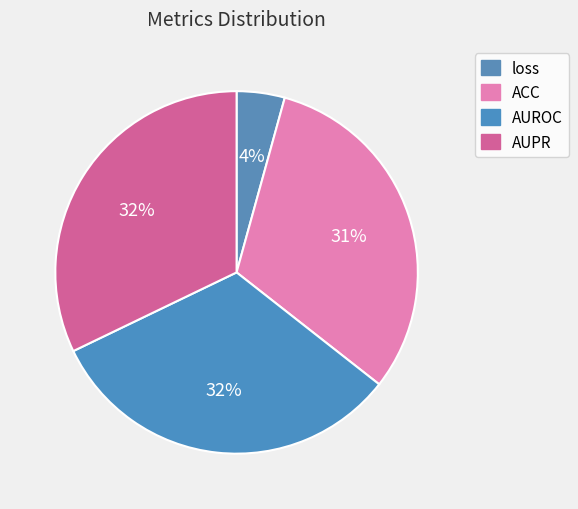

What is the smallest slice in the pie chart?

loss